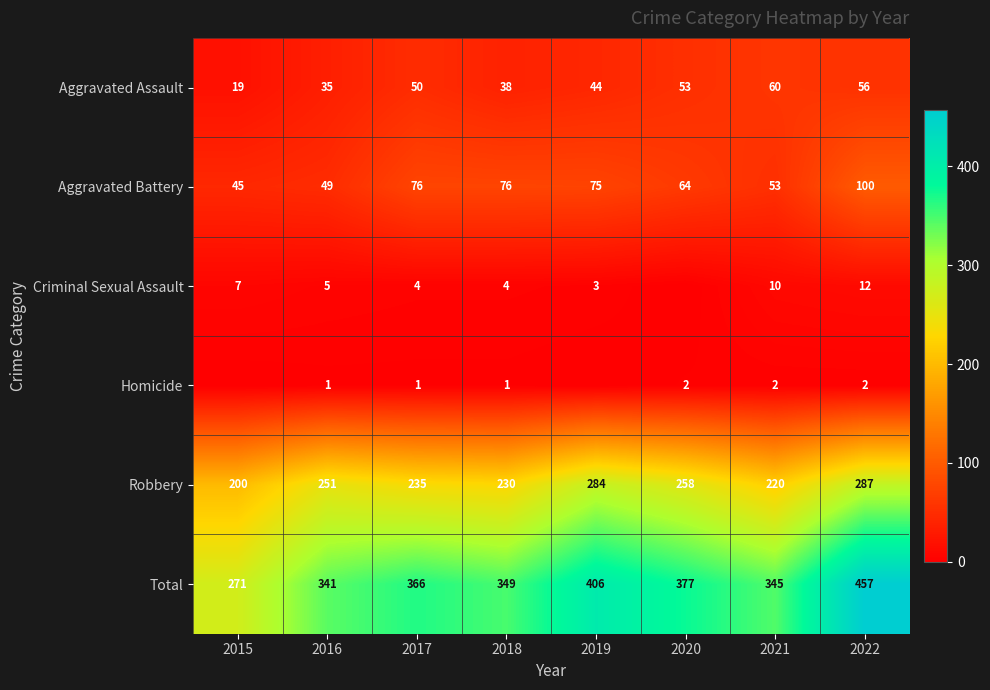

The value of Criminal Sexual Assault at 2021 is 10. True or false?

True